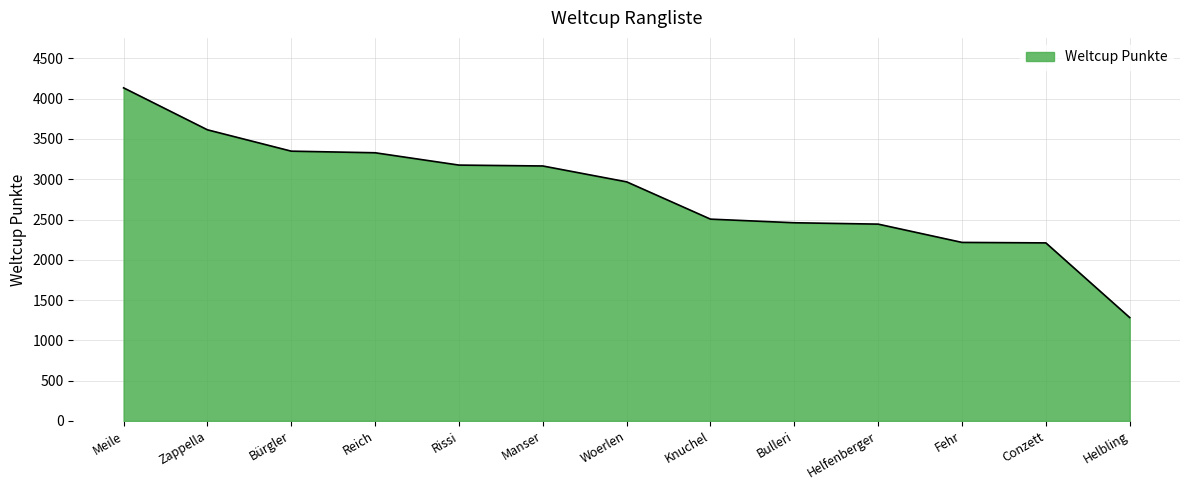

What is the difference between the maximum and minimum values?

2852